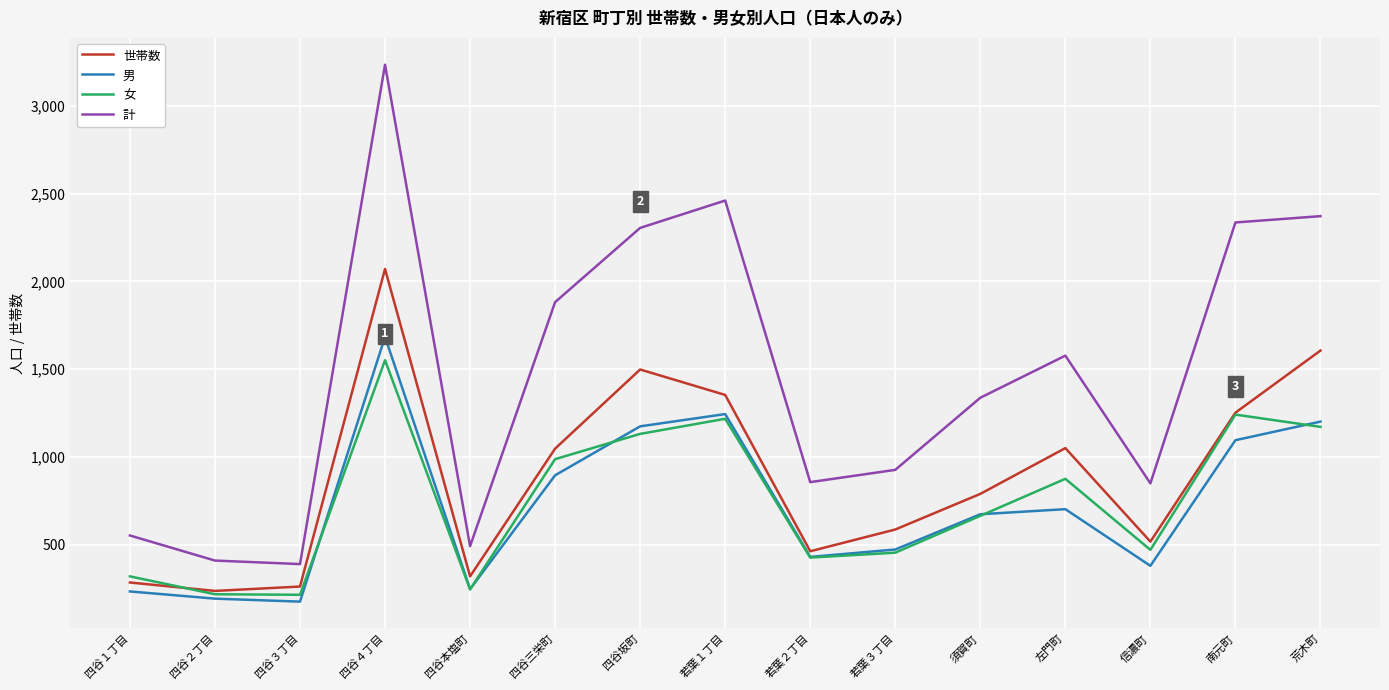

True or false: 計 and 世帯数 cross at least once.

False